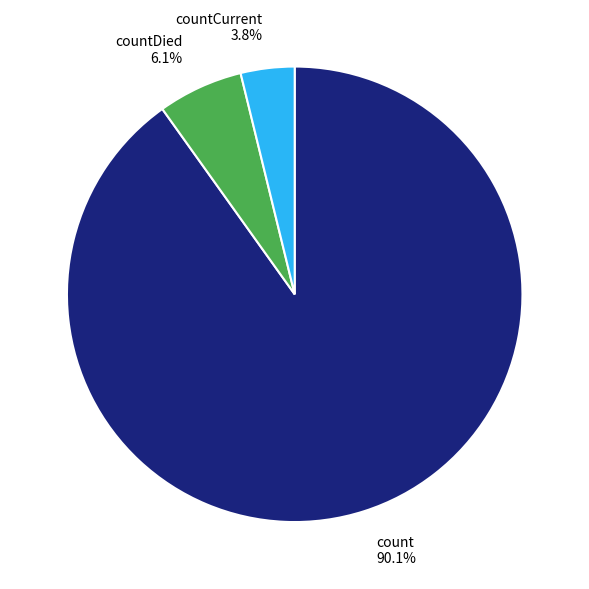

True or false: count accounts for 97% of the total.

False